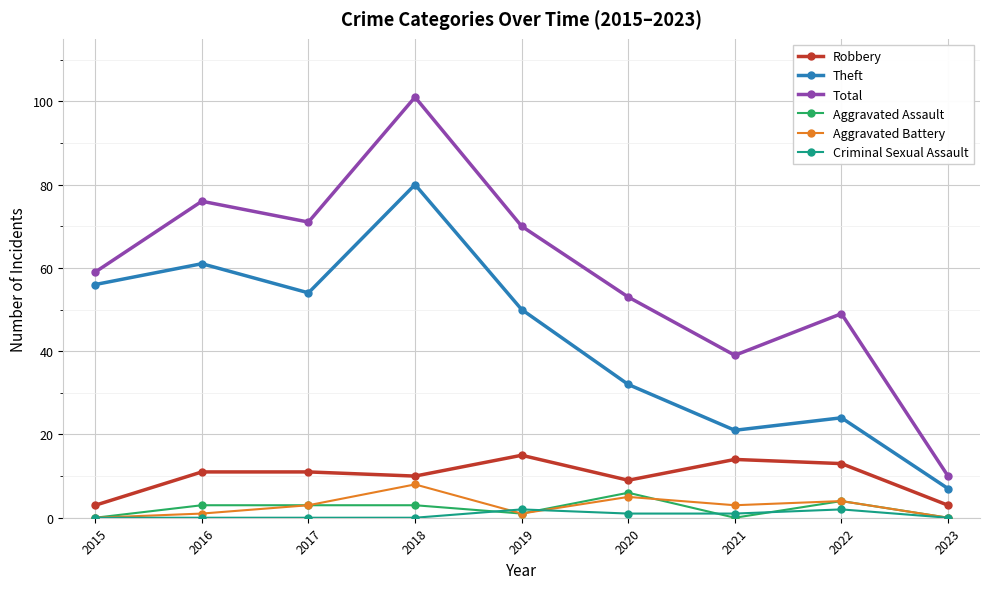

True or false: Criminal Sexual Assault has more than 0 interior local peaks.

True